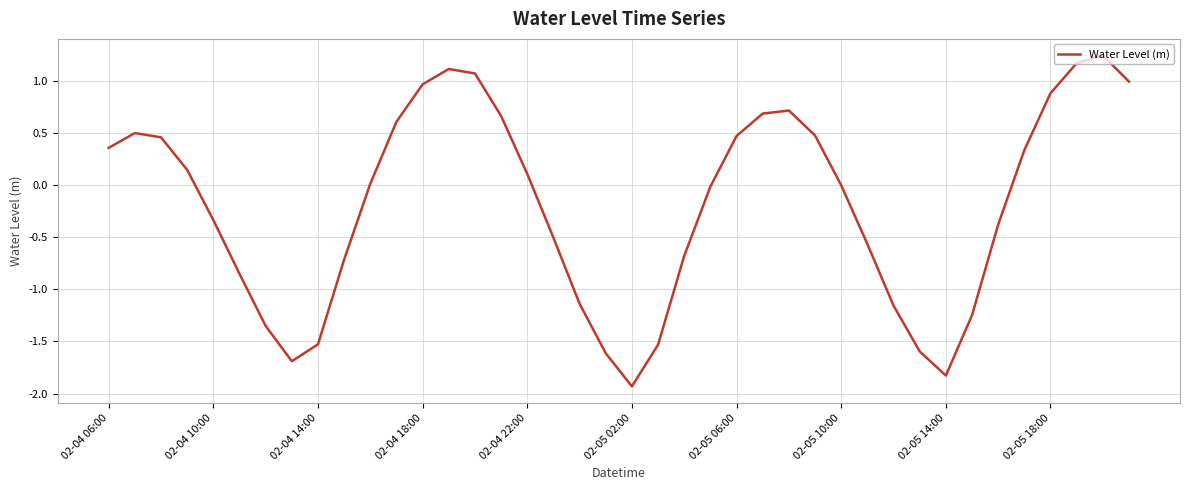

What is the smallest value displayed?

-1.9